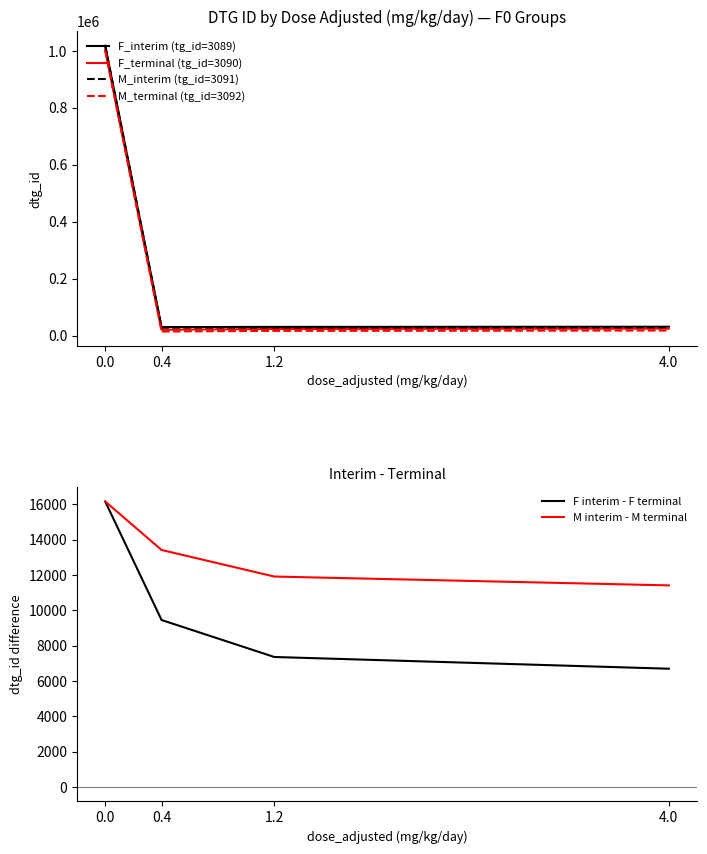

True or false: F_terminal (tg_id=3090) and F_interim (tg_id=3089) intersect in this chart.

False